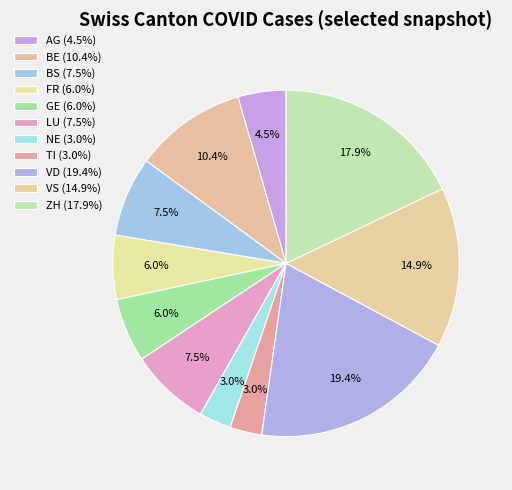

What percentage is the LU slice, to the nearest percent?

7%